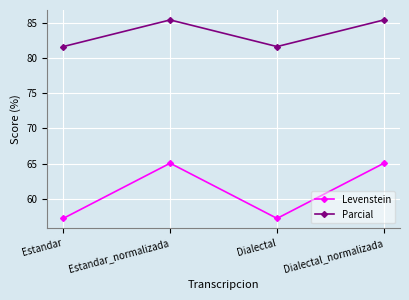

True or false: Levenstein has a value of 57.2 at Dialectal.

True